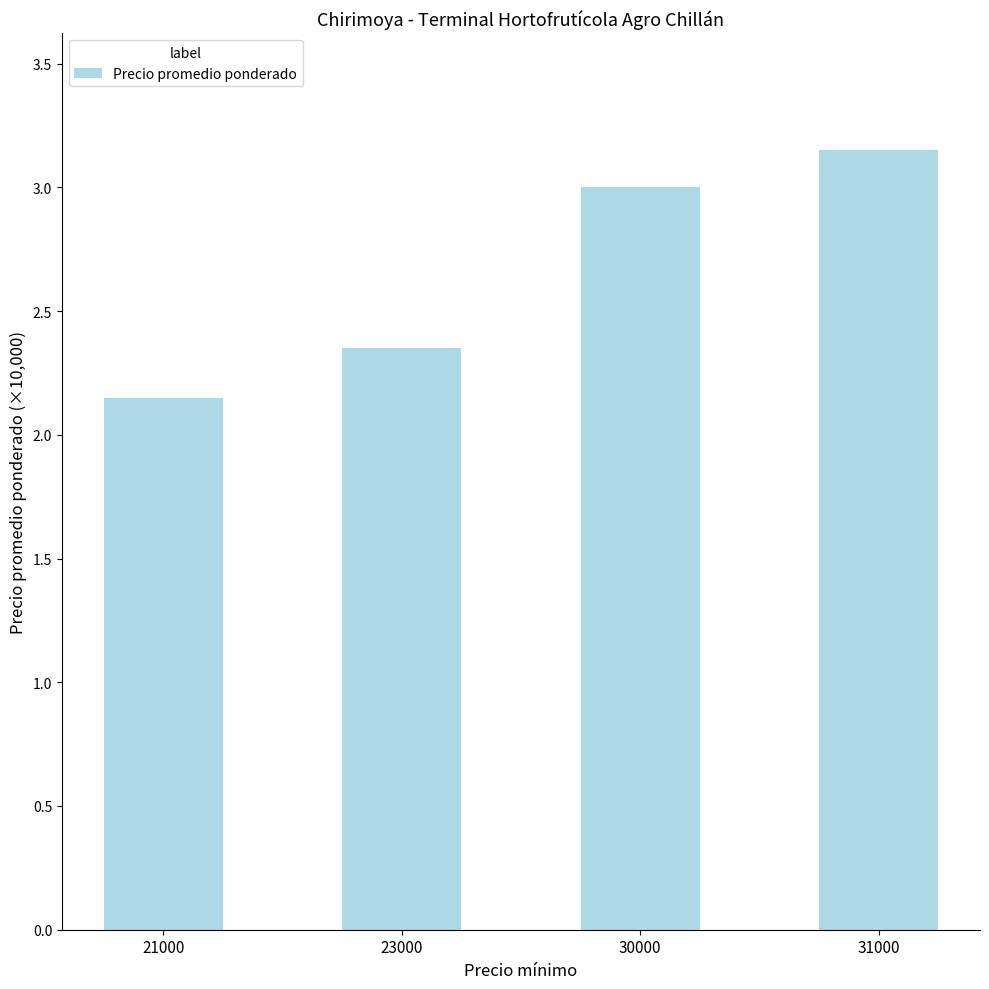

How many distinct data groups are displayed?

1